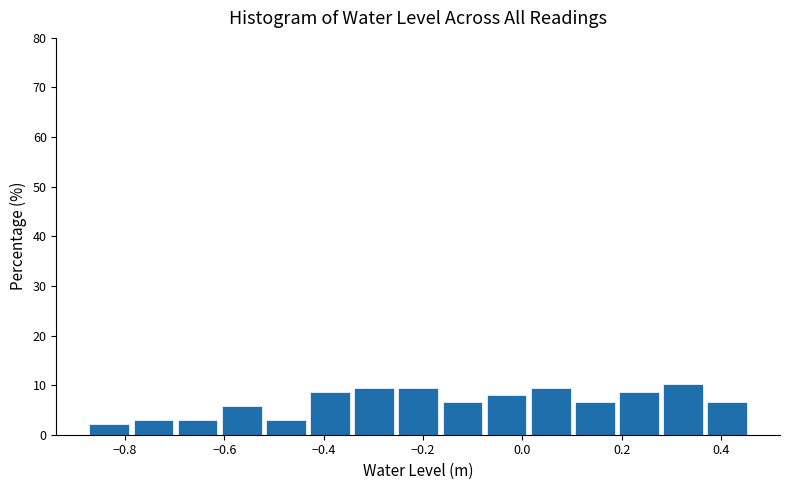

Reading left to right, list every bar in this chart as the range it spans on the x-axis followed by its height. Neither the bar edges nor the heights are printed on the chart, so give them approximately, as read against the axes.

-0.88 to -0.78: 2
-0.78 to -0.70: 3
-0.70 to -0.60: 3
-0.60 to -0.52: 6
-0.52 to -0.44: 3
-0.44 to -0.34: 9
-0.34 to -0.26: 9
-0.26 to -0.16: 9
-0.16 to -0.08: 7
-0.08 to 0.02: 8
0.02 to 0.10: 9
0.10 to 0.20: 7
0.20 to 0.28: 9
0.28 to 0.36: 10
0.36 to 0.46: 7